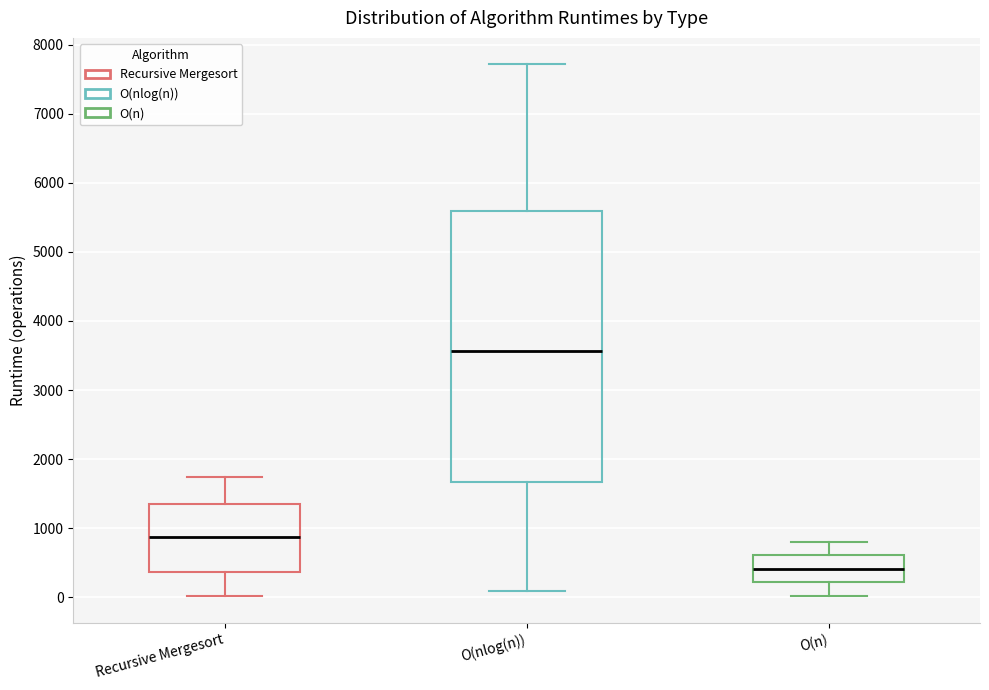

Reading left to right, read every box against the y-axis: the position of its median line, the range the box covers, and the ends of its whiskers. The values are not printed on the chart, so give them approximately, as read against the axis.

Recursive Mergesort: median 900, box 400 to 1400, whiskers 0 to 1700
O(nlog(n)): median 3600, box 1700 to 5600, whiskers 100 to 7700
O(n): median 400, box 200 to 600, whiskers 0 to 800